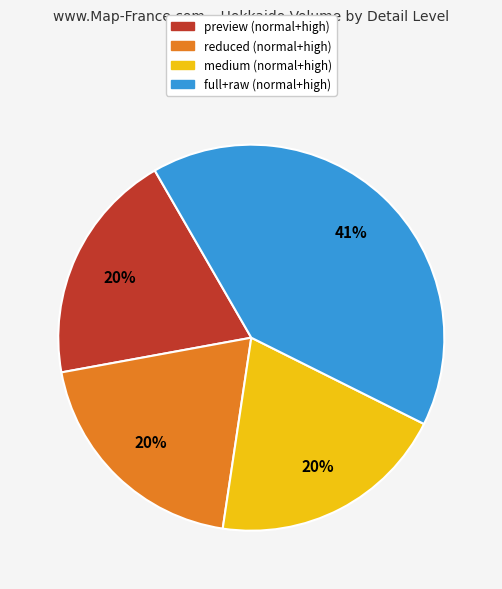

To the nearest percent, what is the average slice percentage?

25%